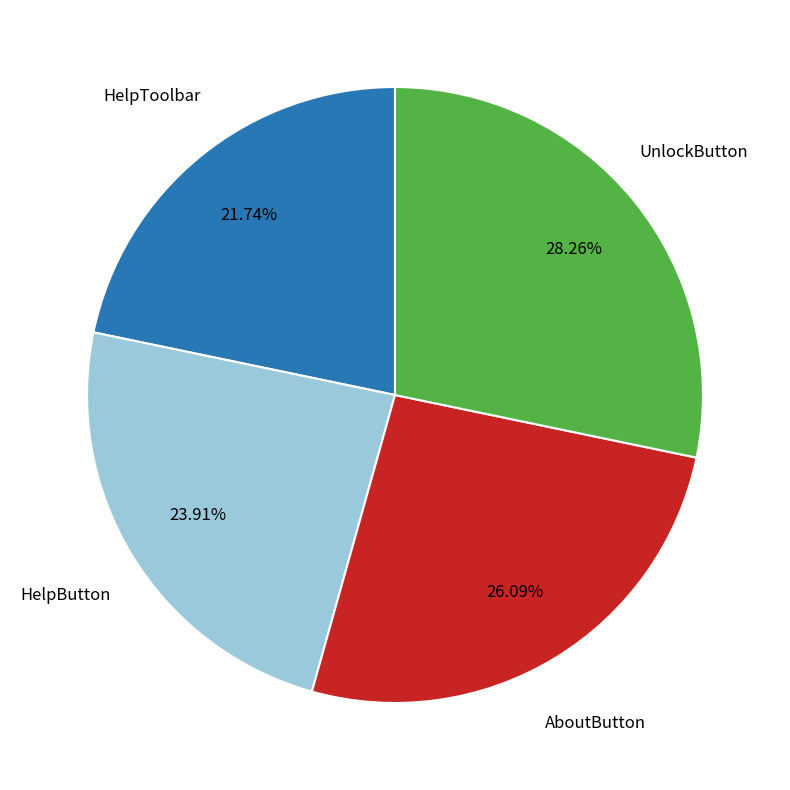

Count the number of slices in the pie.

4